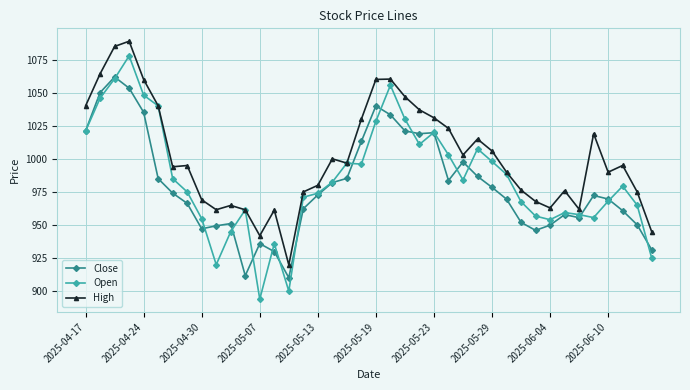

What is the value of the High point at the 25th from the left?

1031.0